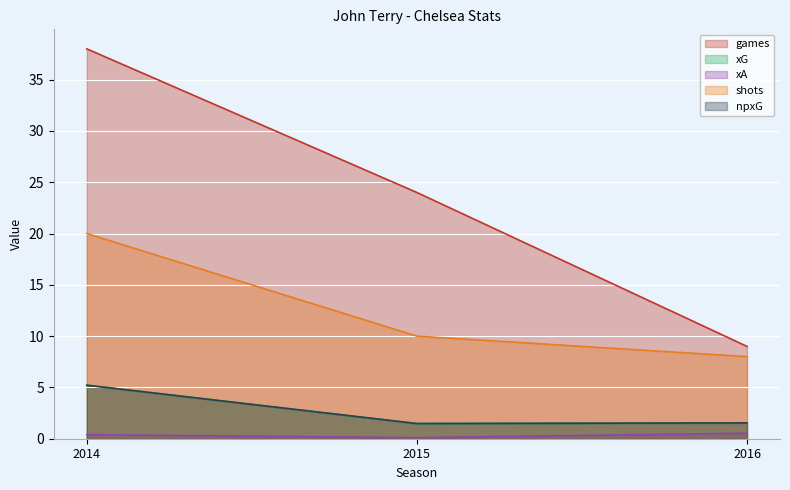

How many data points does each series have?

3